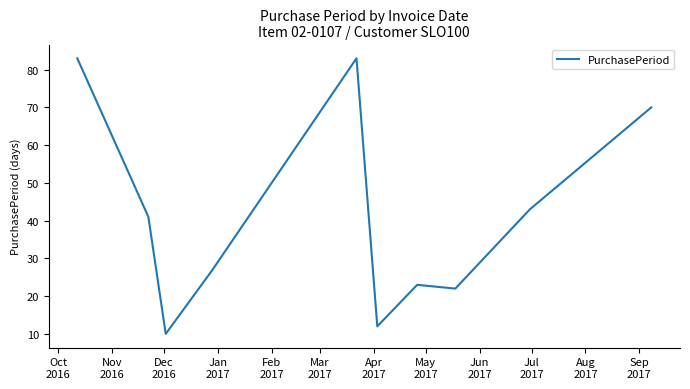

What is the difference between the maximum and minimum values?

73